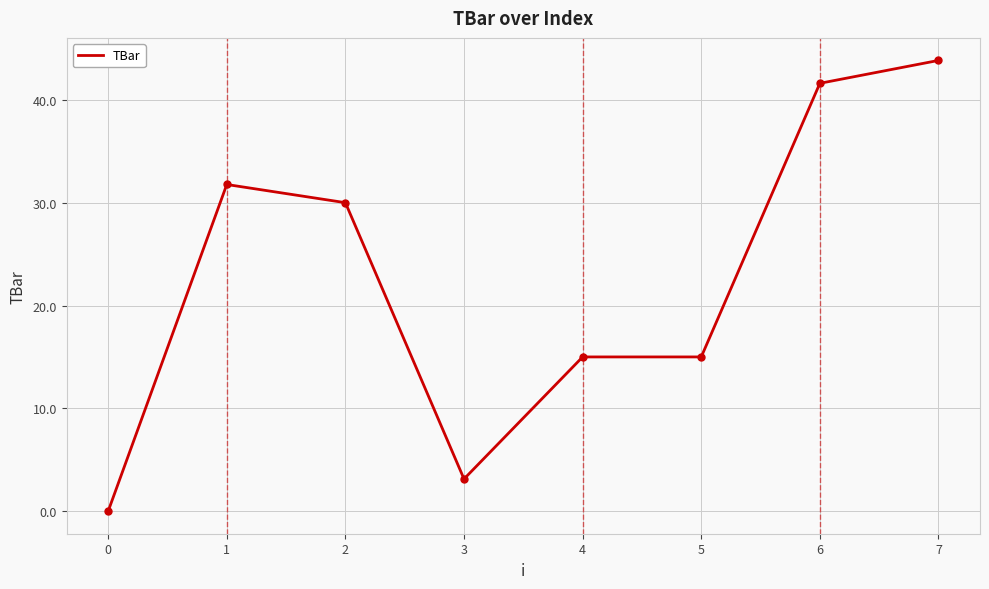

What is the difference between the maximum and minimum values?

43.8